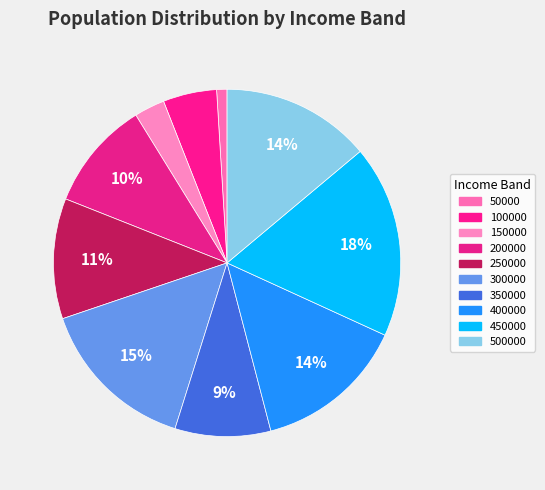

To the nearest percent, what portion does 250000 represent?

11%